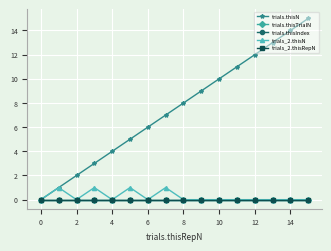

Is this an area chart (filled region under the line)?

No